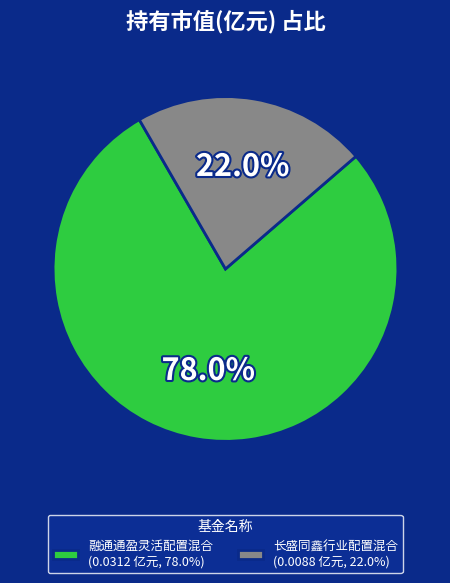

Rank the categories by value from highest to lowest.

融通通盈灵活配置混合, 长盛同鑫行业配置混合